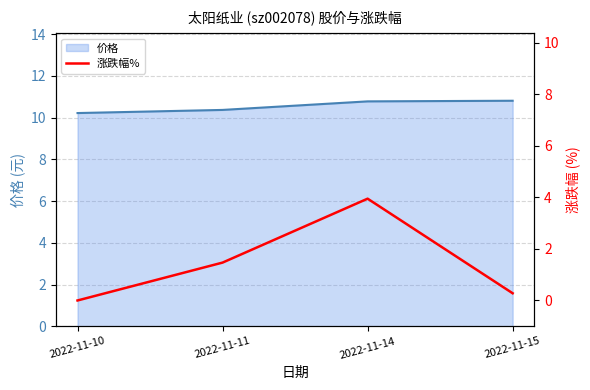

What is the maximum value shown in the chart?

4.0